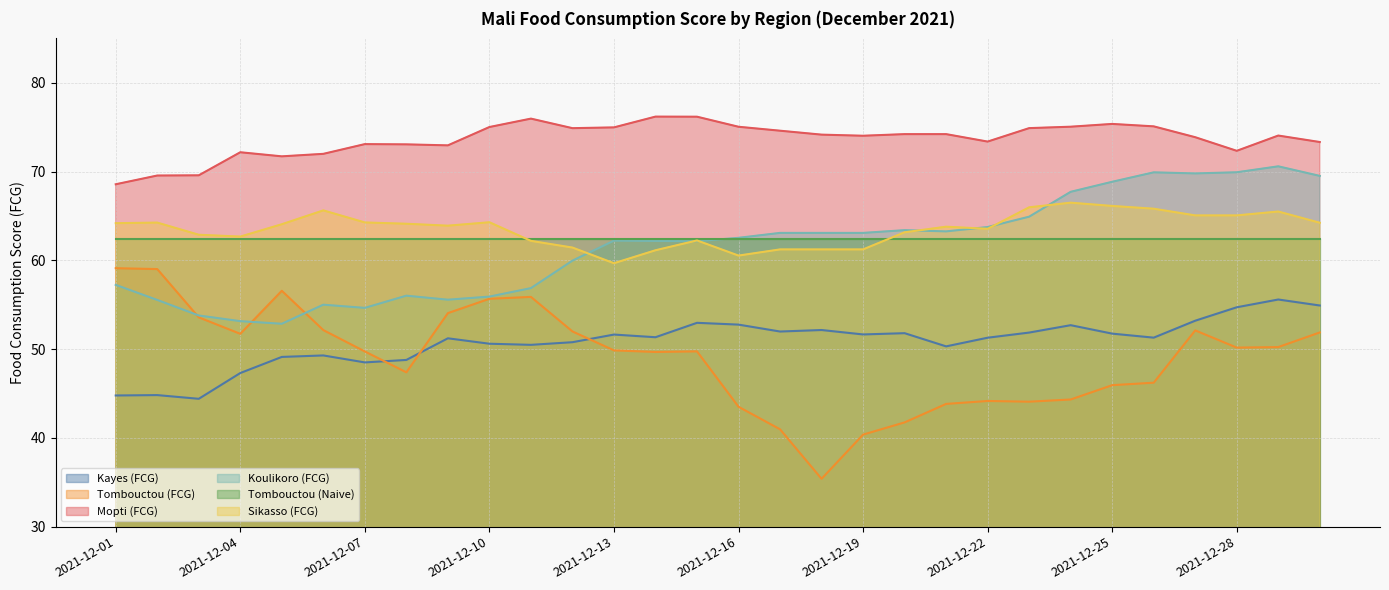

At which category does the chart reach its minimum across all series?

2021-12-18